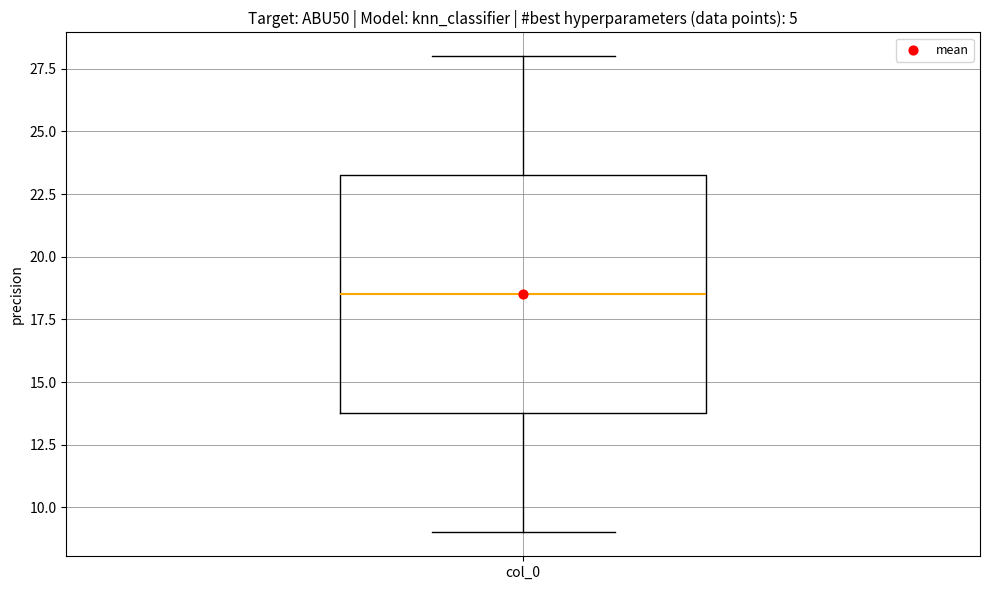

Where does the upper whisker of the box for col_0 end on the y-axis? The values are not printed on the chart, so give them approximately, as read against the axis.

28.0